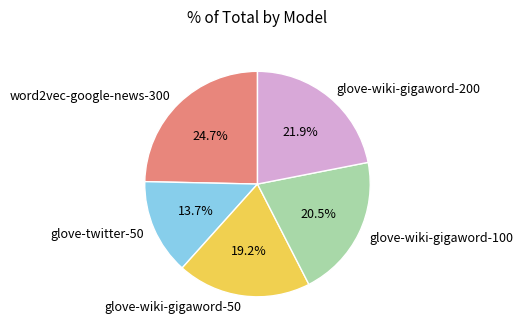

Which has a higher value, glove-twitter-50 or glove-wiki-gigaword-100?

glove-wiki-gigaword-100